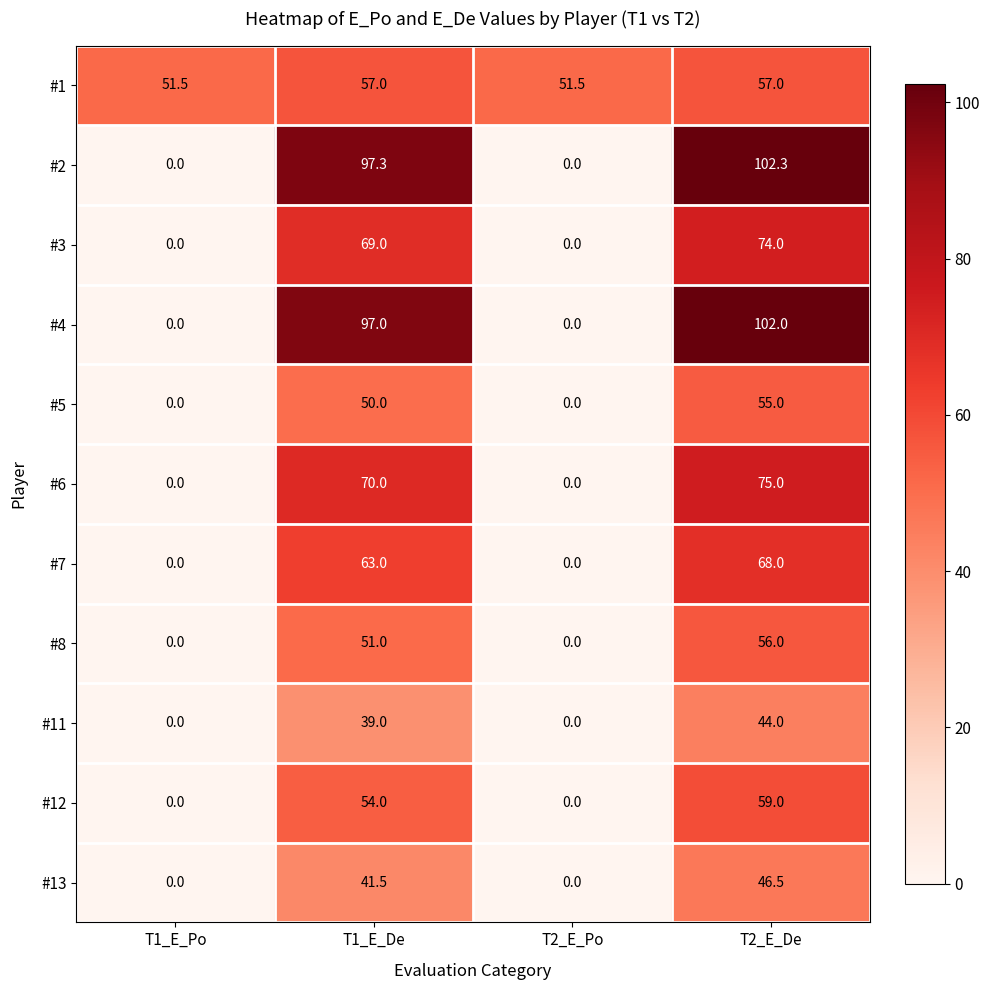

What is the approximate value of #1 at T1_E_Po?

51.5